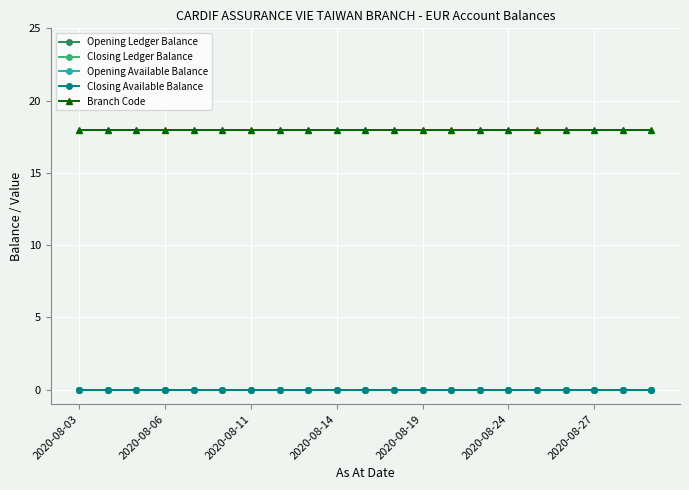

Which label corresponds to the smallest value in the chart?

2020-08-03